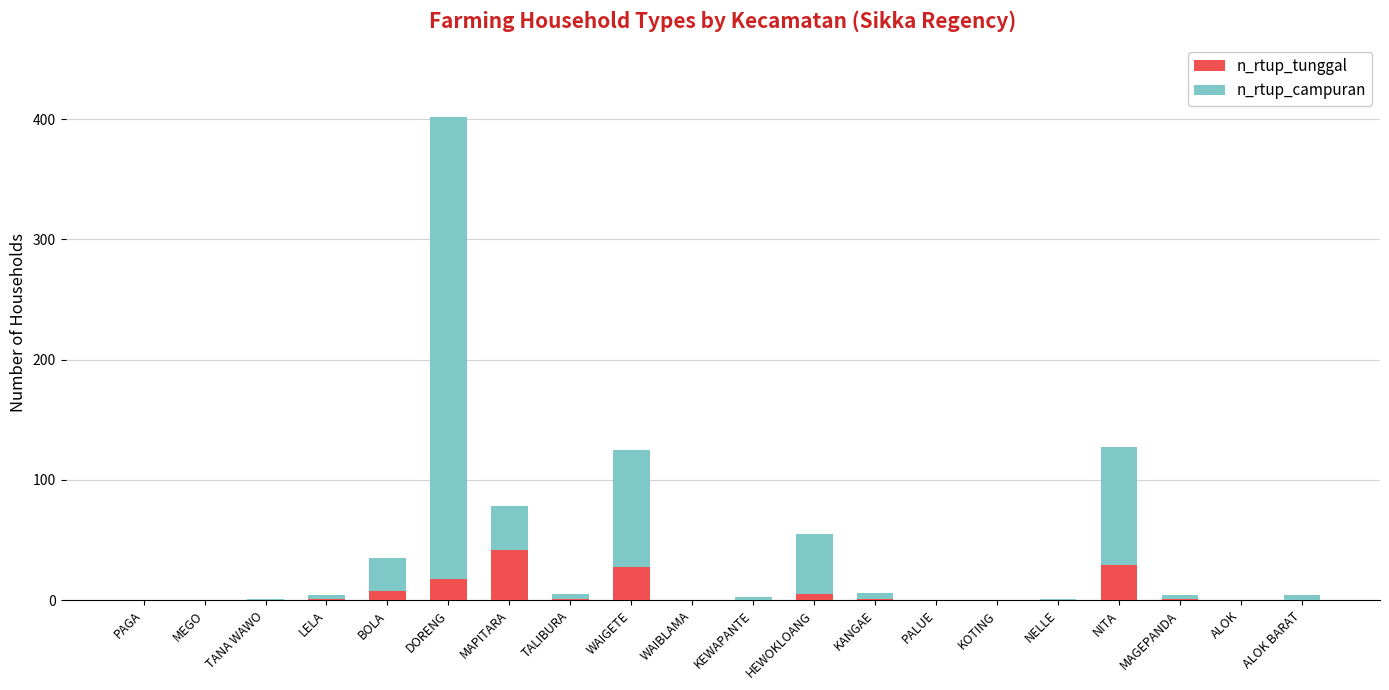

What is the sum of all n_rtup_tunggal values?

134